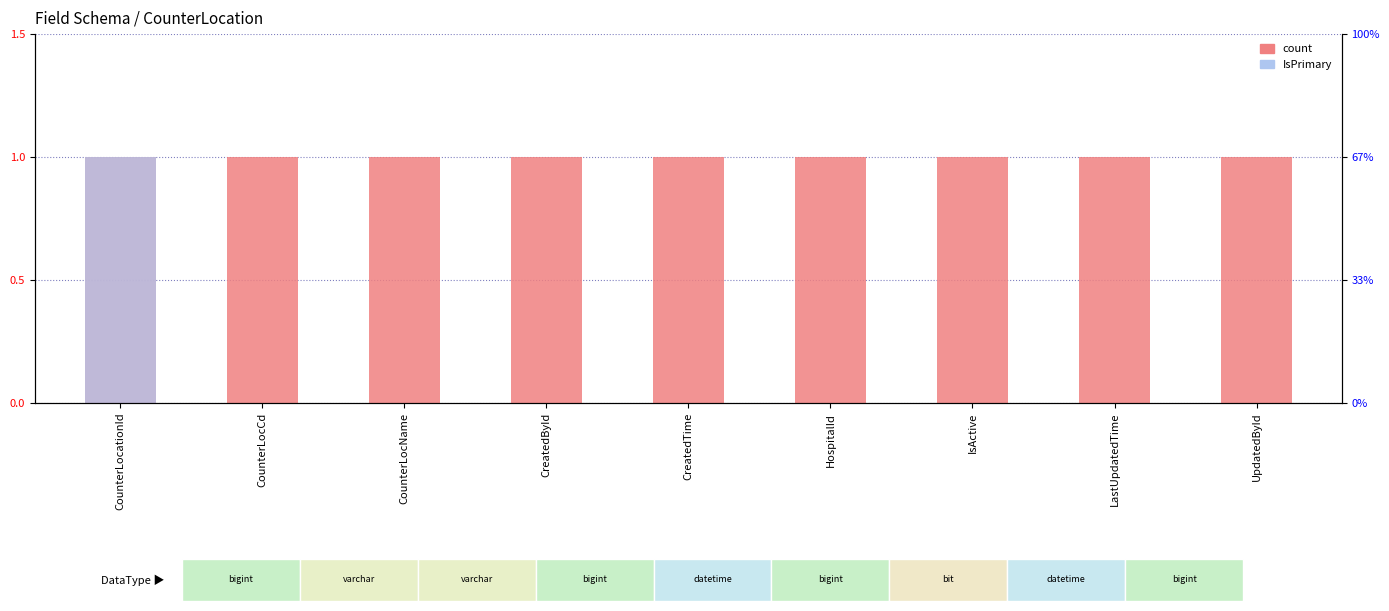

What is the lowest value of the count series?

1